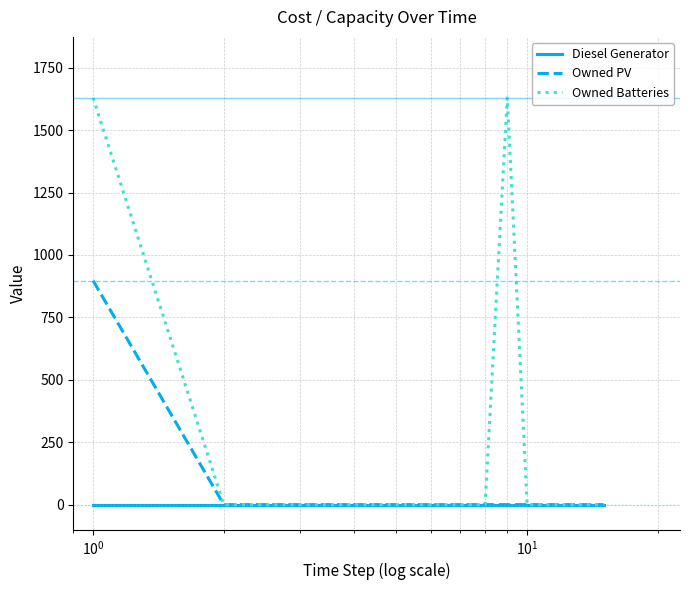

Which series has the widest spread of values?

Owned Batteries